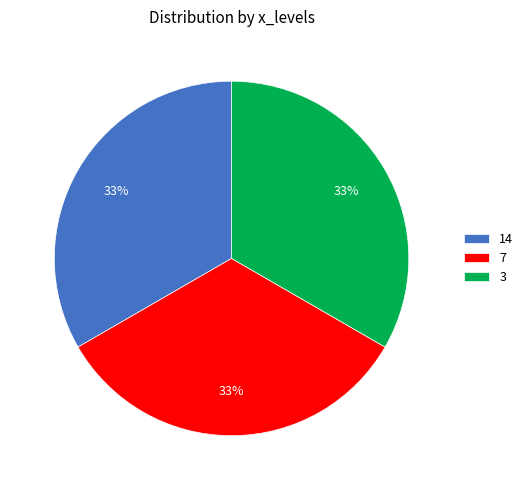

True or false: 7 accounts for 18% of the total.

False